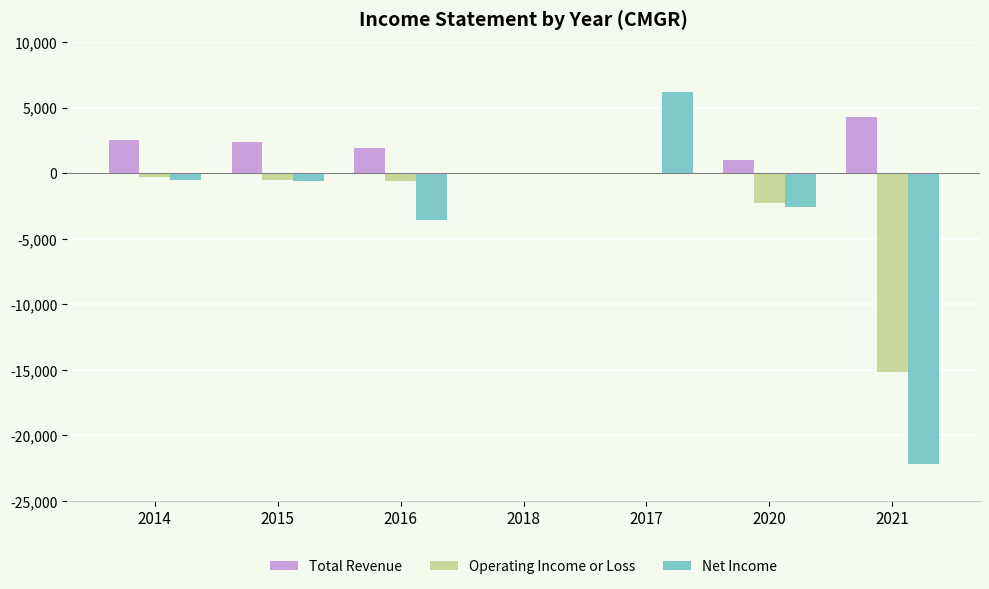

How many data points does each series have?

7